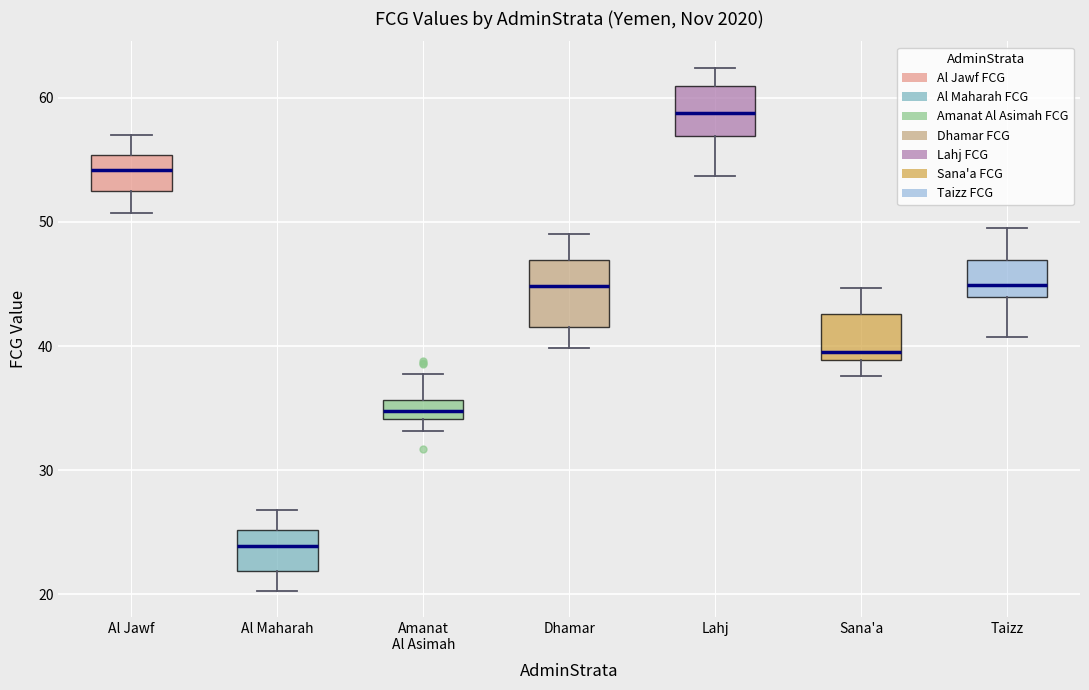

Reading left to right, transcribe this box plot: for each box, give where its median line is, the range the box spans, and where its two whiskers end, as read against the y-axis. The values are not printed on the chart, so give them approximately, as read against the axis.

Al Jawf: median 54, box 53 to 55, whiskers 51 to 57
Al Maharah: median 24, box 22 to 25, whiskers 20 to 27
Amanat Al Asimah: median 35, box 34 to 36, whiskers 33 to 38
Dhamar: median 45, box 42 to 47, whiskers 40 to 49
Lahj: median 59, box 57 to 61, whiskers 54 to 62
Sana'a: median 40, box 39 to 43, whiskers 38 to 45
Taizz: median 45, box 44 to 47, whiskers 41 to 50